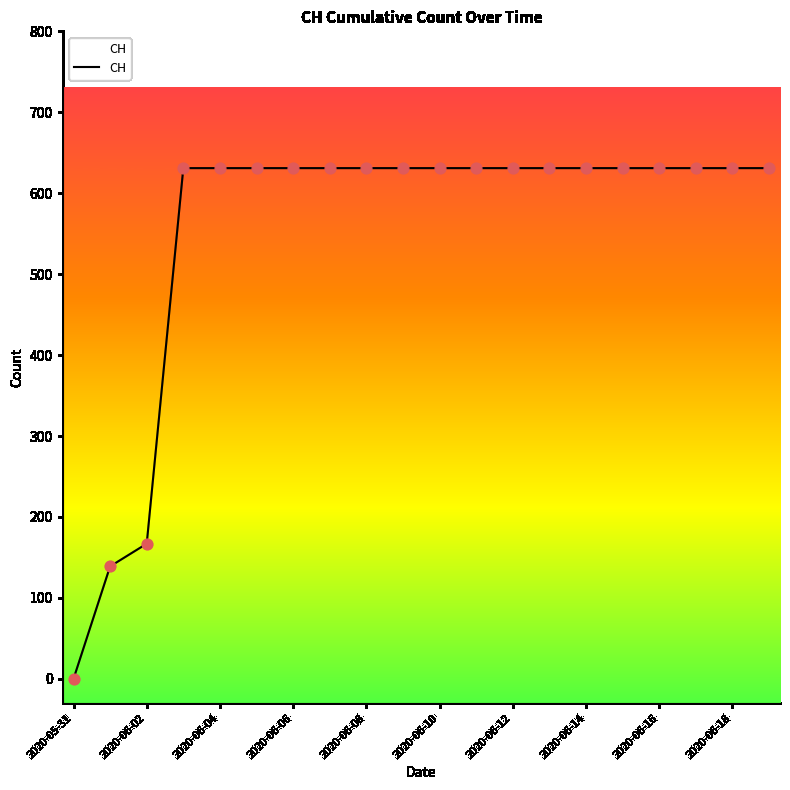

What is the difference between the maximum and minimum values?

631